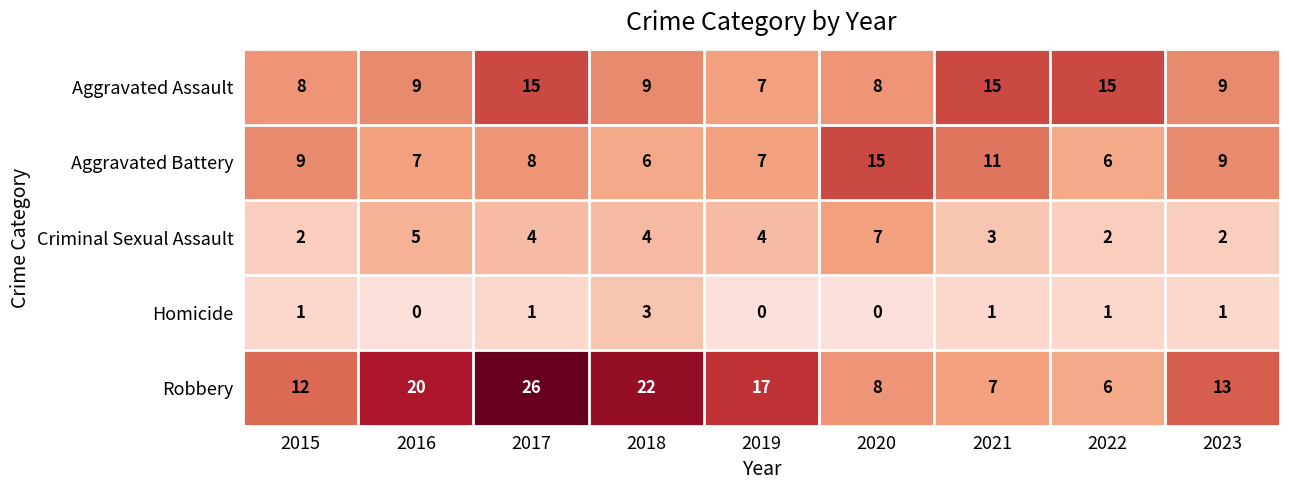

Which series changed the most between 2017 and 2023?

Robbery